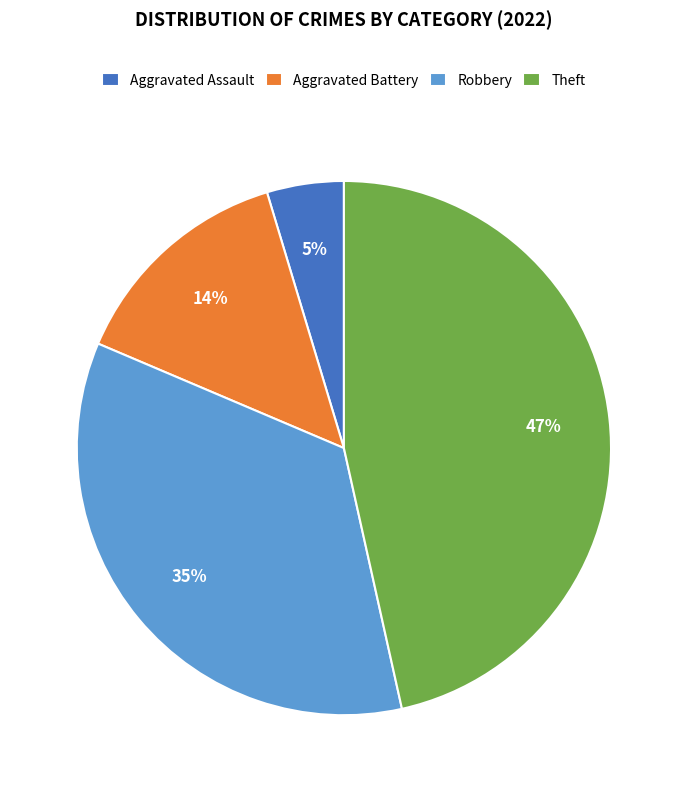

To the nearest percent, what is the average slice percentage?

25%